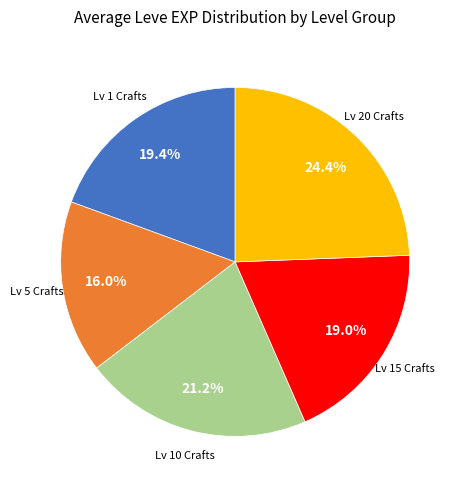

Does any single category account for the majority?

No